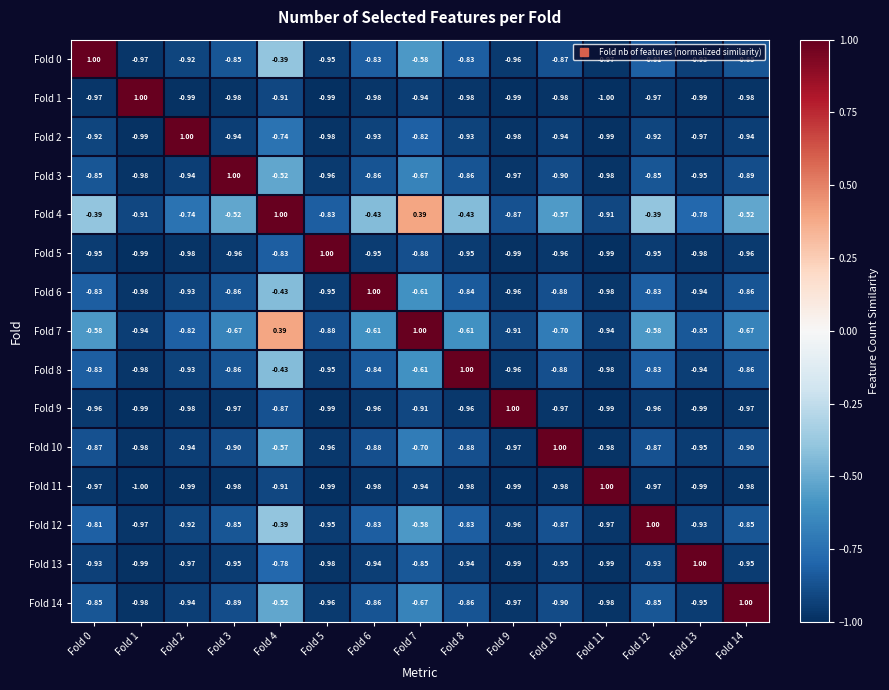

Is the value of Fold 11 at Fold 0 greater than the value of Fold 5 at Fold 0?

No